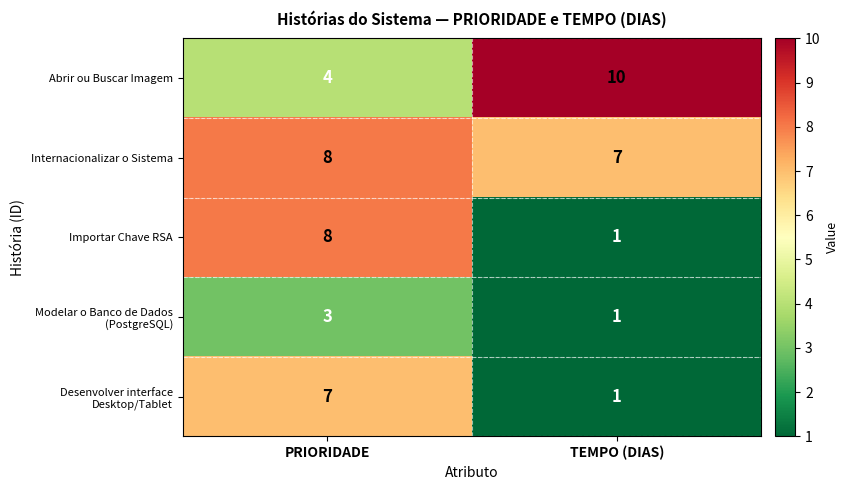

True or false: Internacionalizar o Sistema has a value of 7 at TEMPO (DIAS).

True